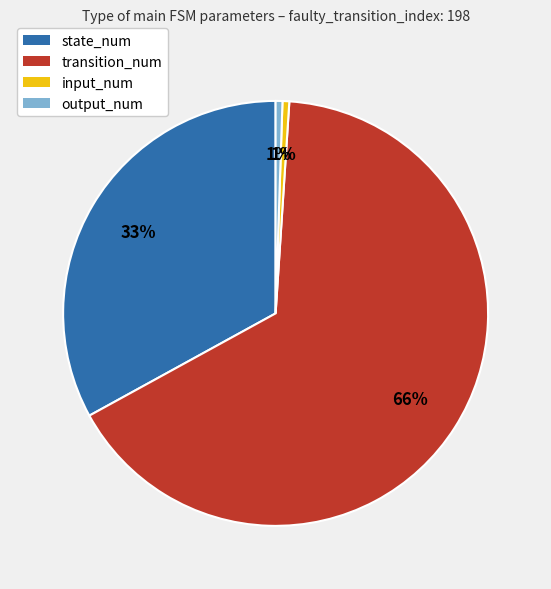

To the nearest percent, what is the average slice percentage?

25%